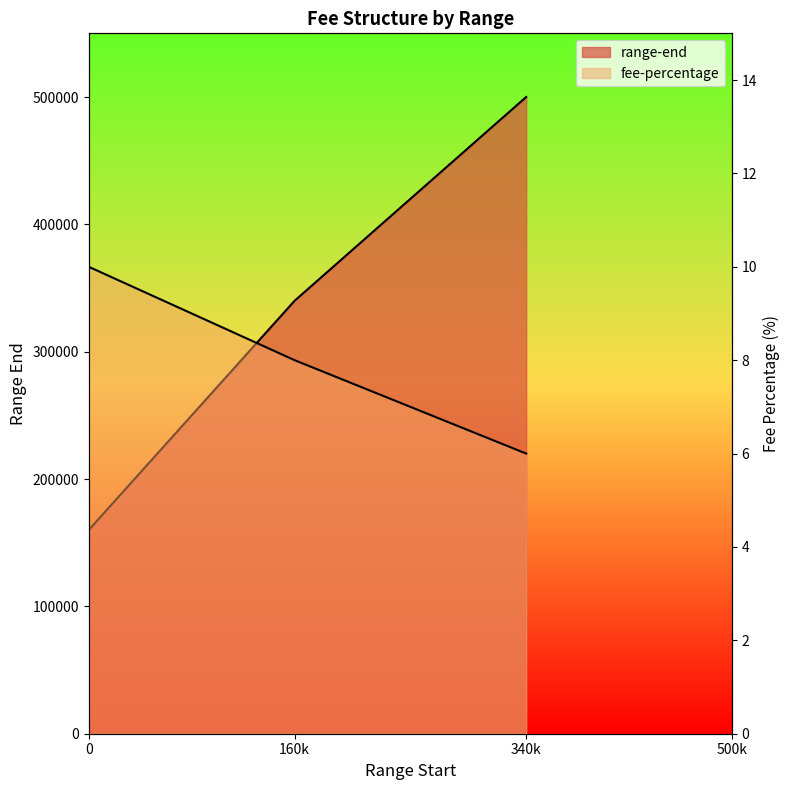

Is it true that fee-percentage equals 4 at 160k?

False